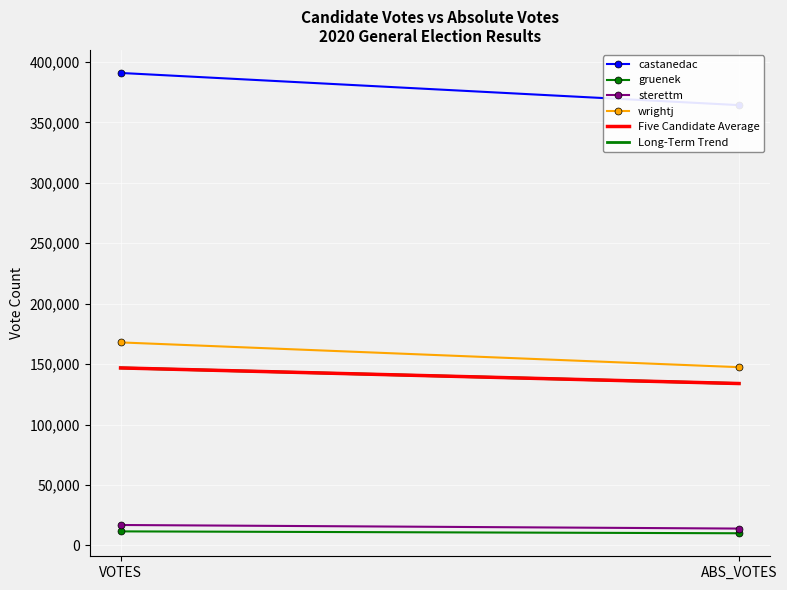

Which category has the lowest value across all series?

ABS_VOTES